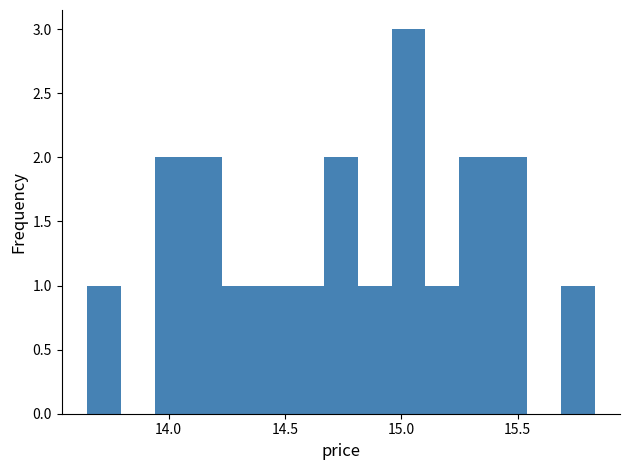

Read against the x-axis, roughly where is the centre of the tallest bar?

15.05